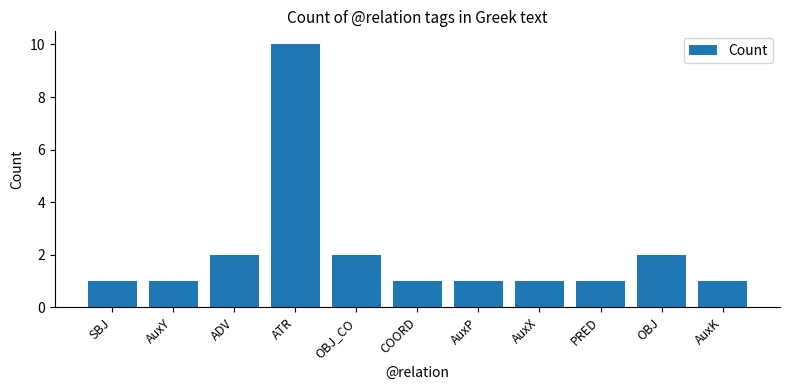

Reading right to left, extract all data points from this chart.

1	2	1	1	1	1	2	10	2	1	1